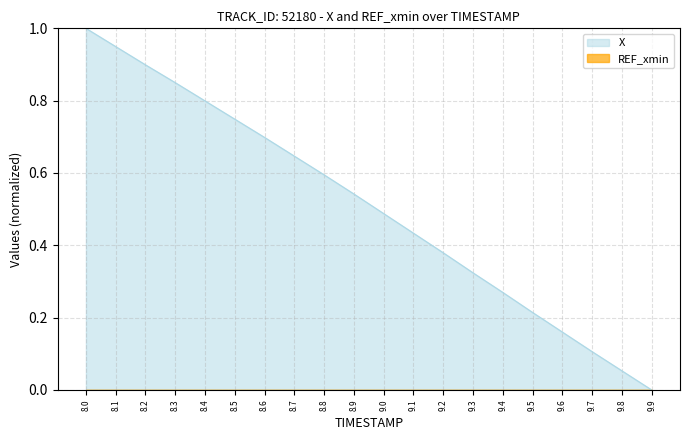

What is the sum of the values at 9.6 and 8.2?

1.1